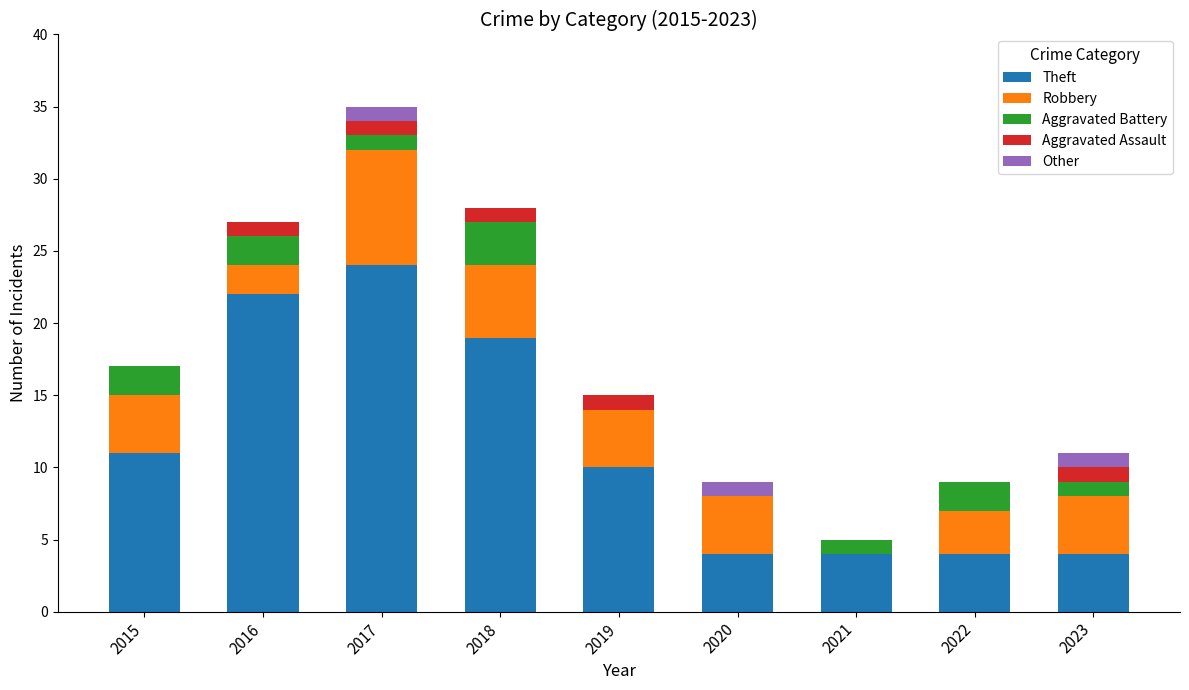

At which category is the sum across all series the highest?

2017